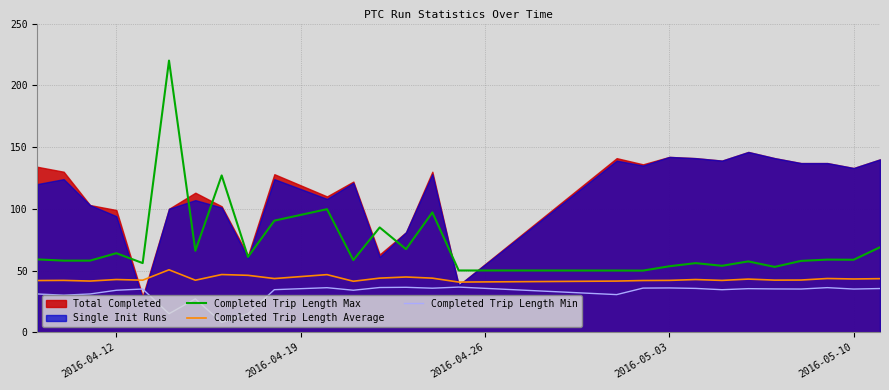

True or false: Completed Trip Length Max and Completed Trip Length Average intersect in this chart.

False